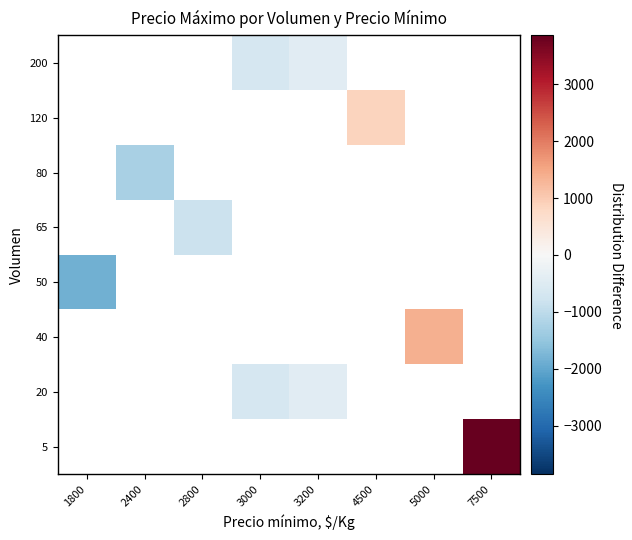

List the series in order of their peak value, lowest first.

5, 20, 40, 50, 65, 80, 120, 200